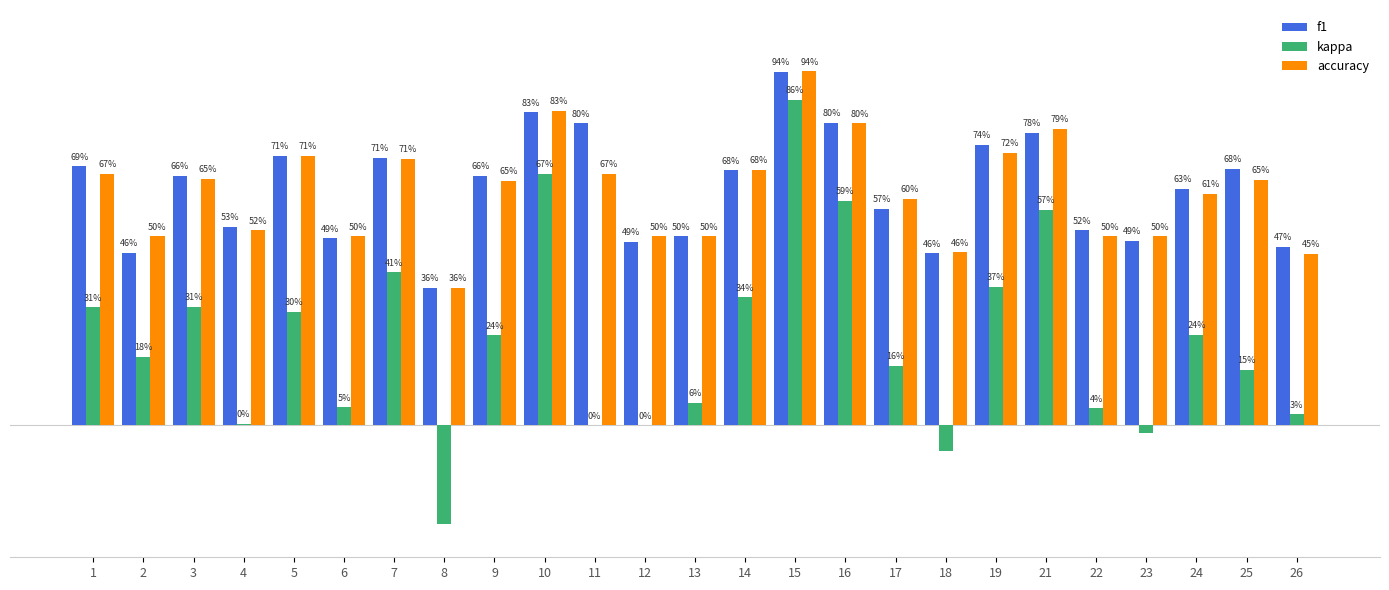

The kappa series shows -0.4 at 8. True or false?

False